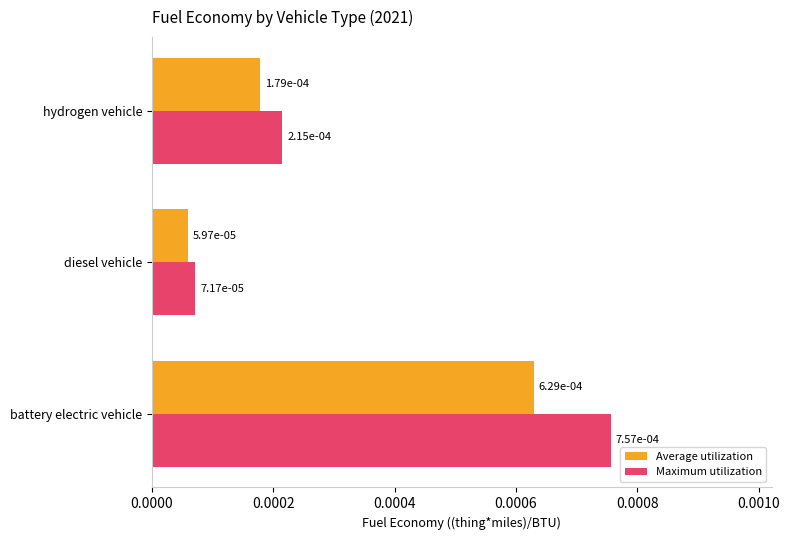

At how many categories does at least one series exceed 0?

3